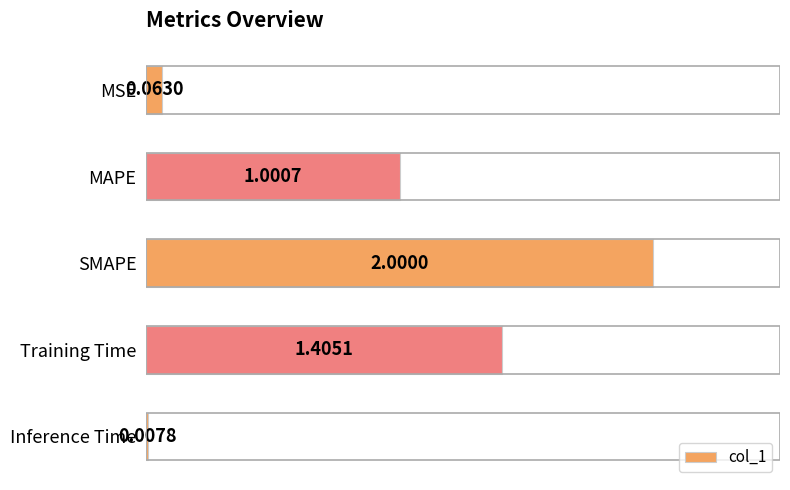

At which category does the chart reach its minimum across all series?

Inference Time